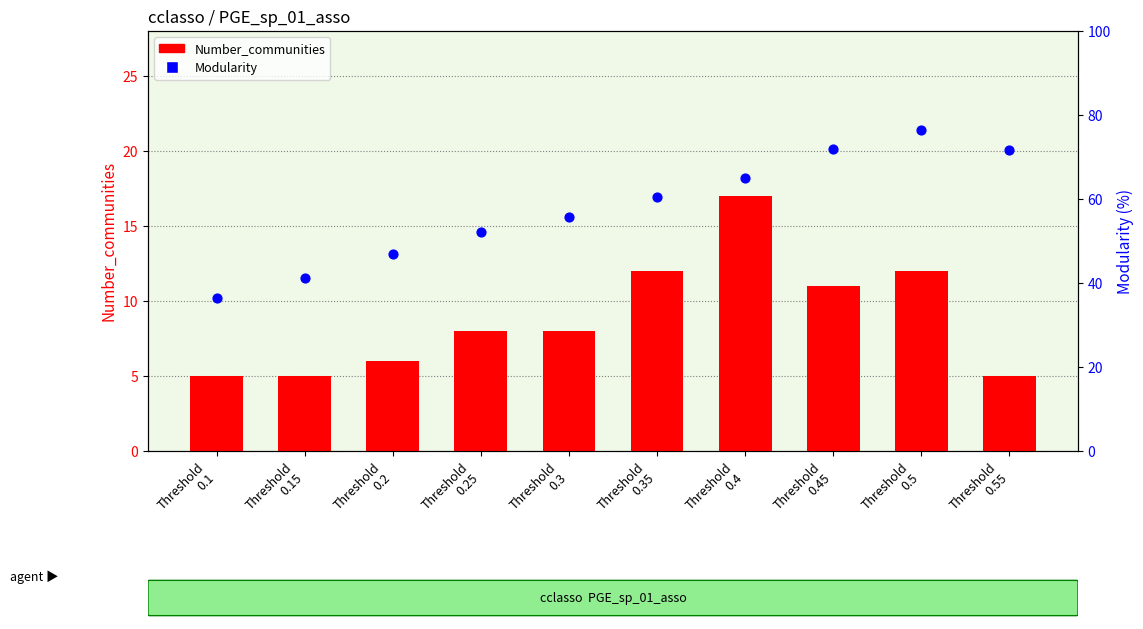

Which series contains the highest Y value?

Modularity